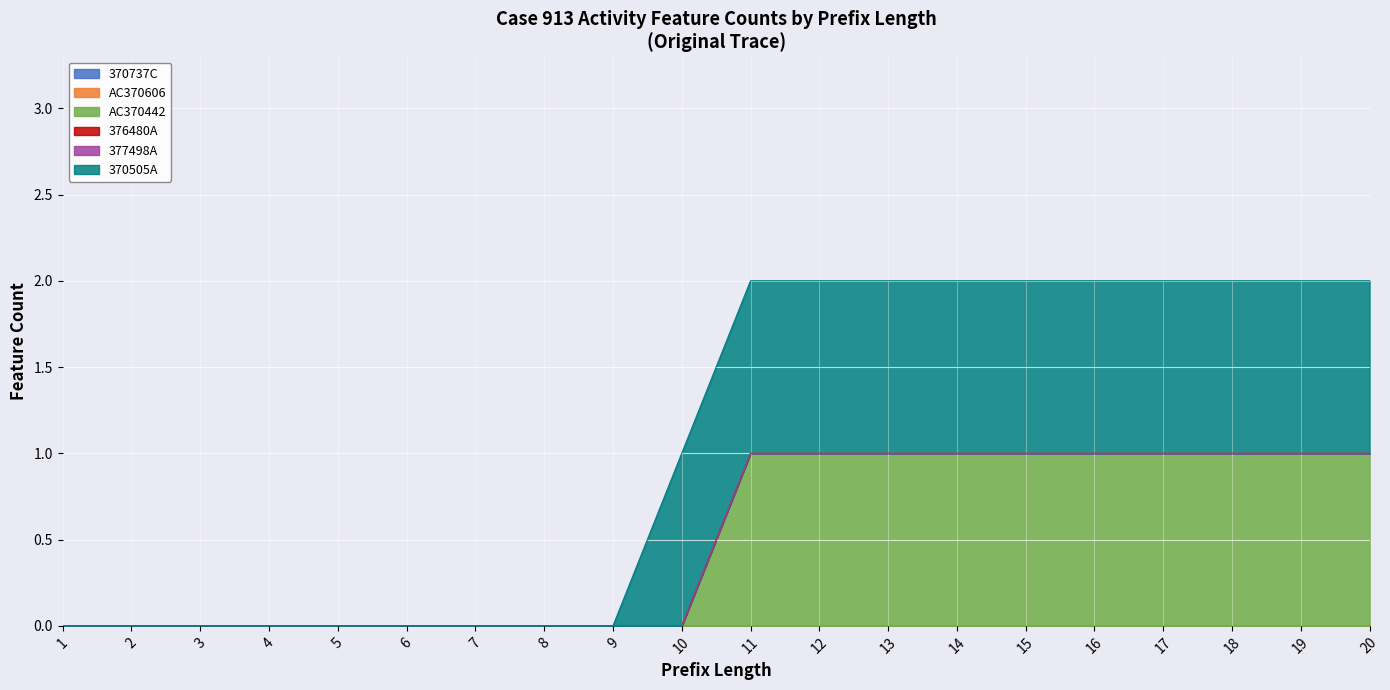

How many series are shown in this chart?

6